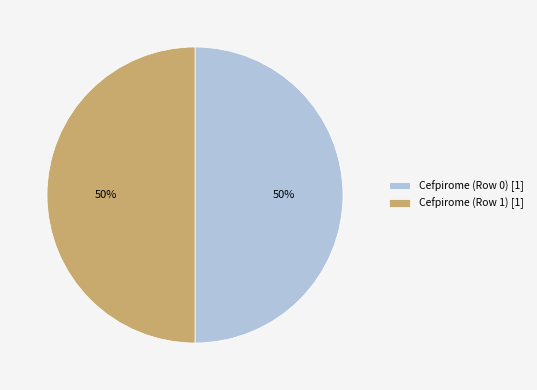

True or false: Cefpirome (Row 1) [1] accounts for 50% of the total.

True